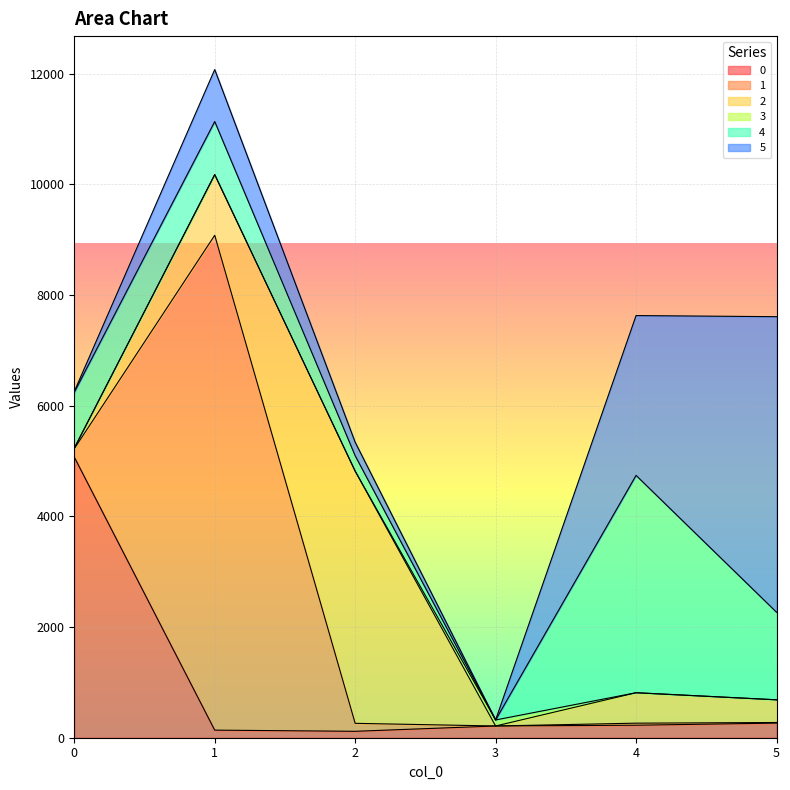

In 0, how many points are lower than both neighbors (excluding endpoints)?

1